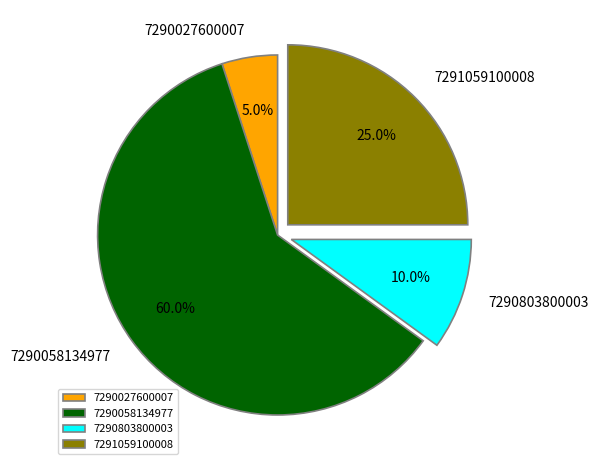

Count the number of slices in the pie.

4